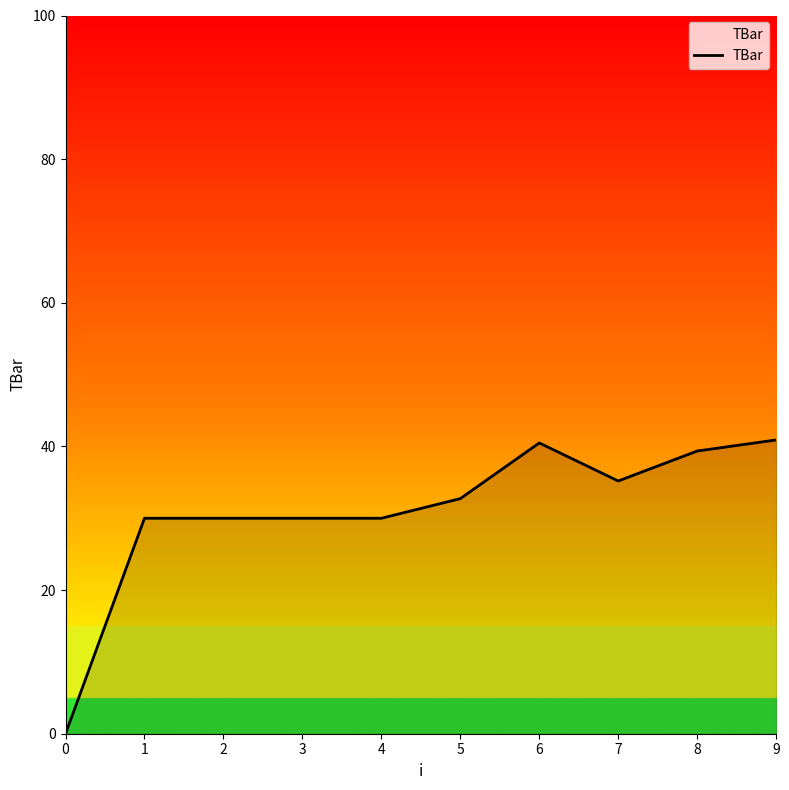

What is the difference between the maximum and minimum values?

40.9